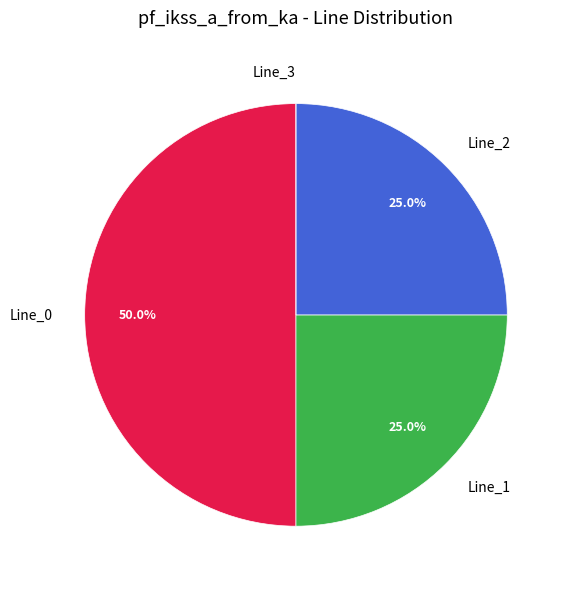

To the nearest percent, what portion does Line_0 represent?

50%